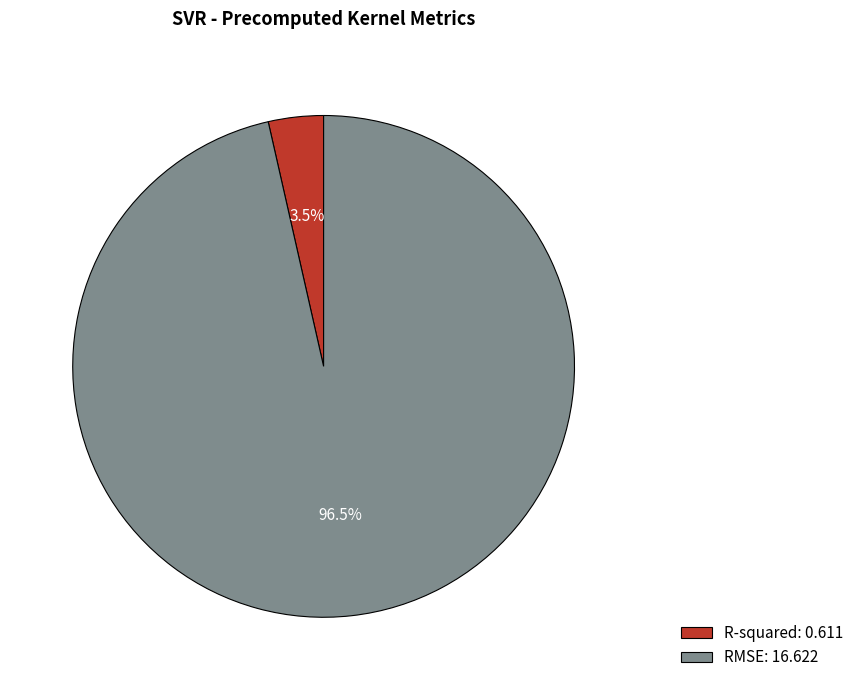

Between RMSE: 16.622 and R-squared: 0.611, which is larger?

RMSE: 16.622